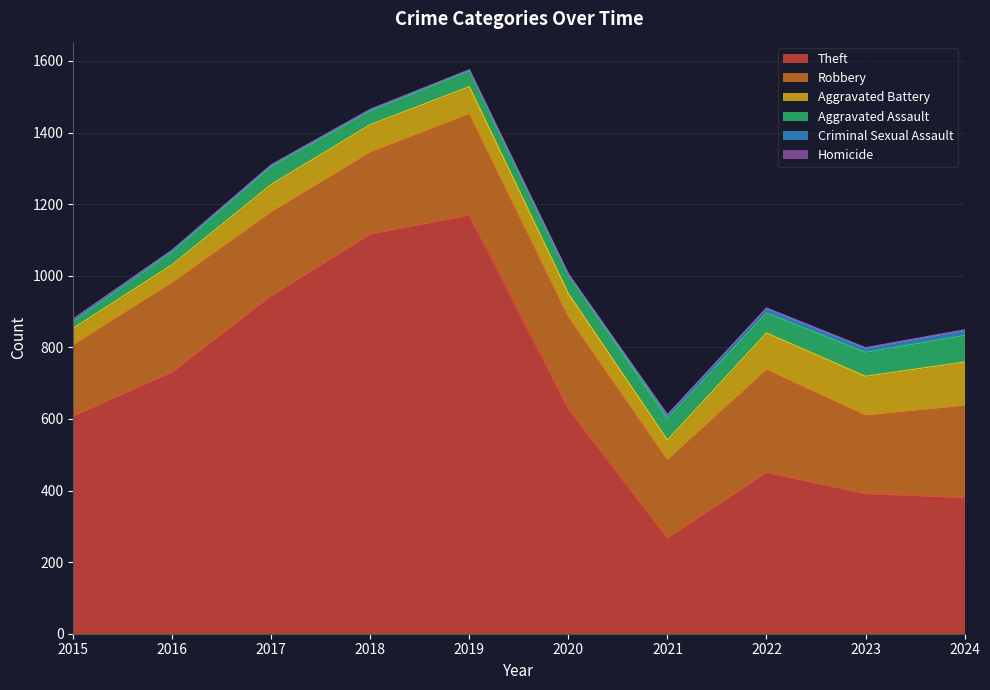

Is the value of Homicide at 2021 greater than the value of Theft at 2021?

No